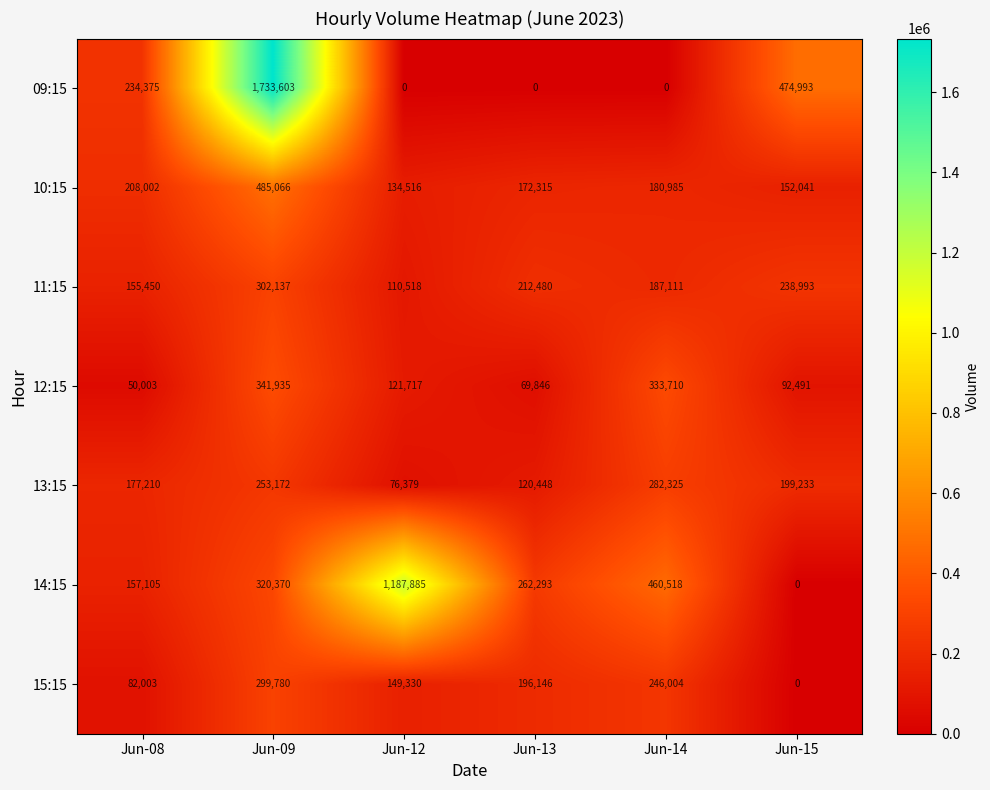

At how many categories does at least one series exceed 471866?

3